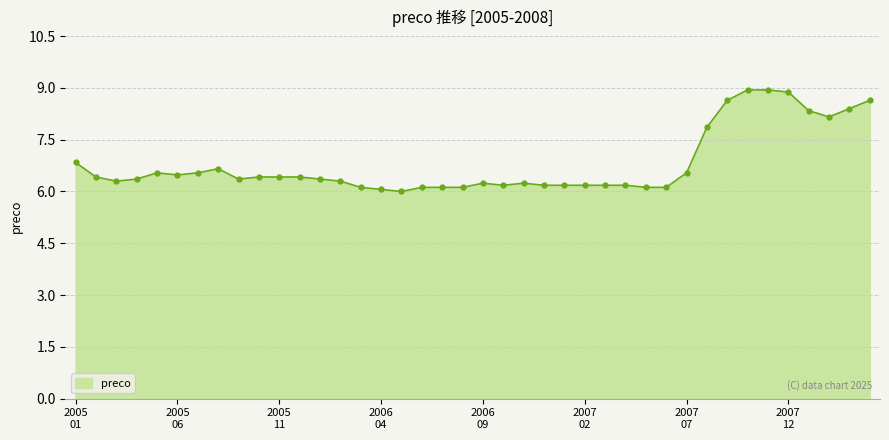

What is the maximum value shown in the chart?

8.9